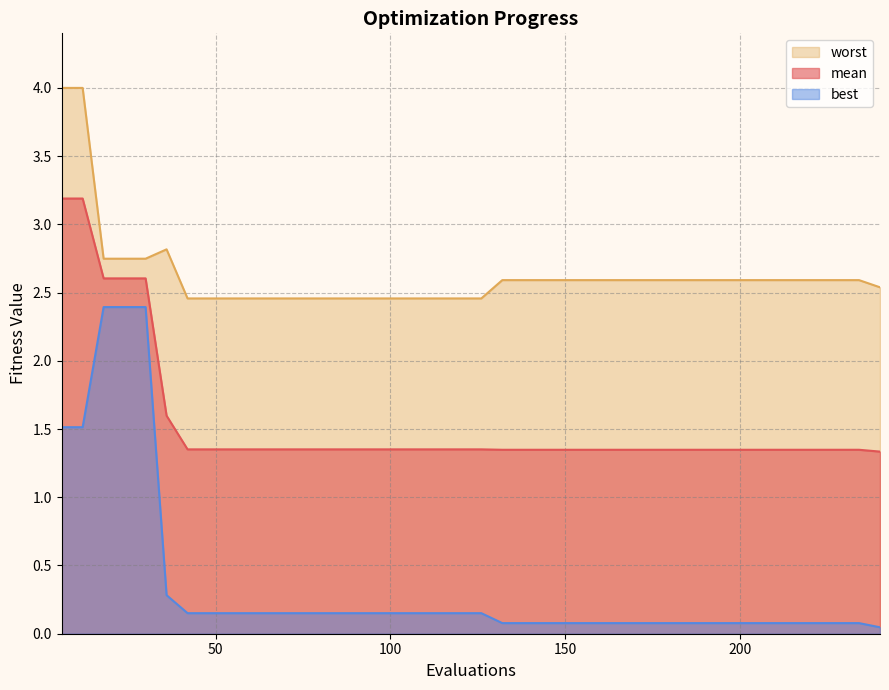

What is the difference between the maximum and minimum values in the mean series?

1.9